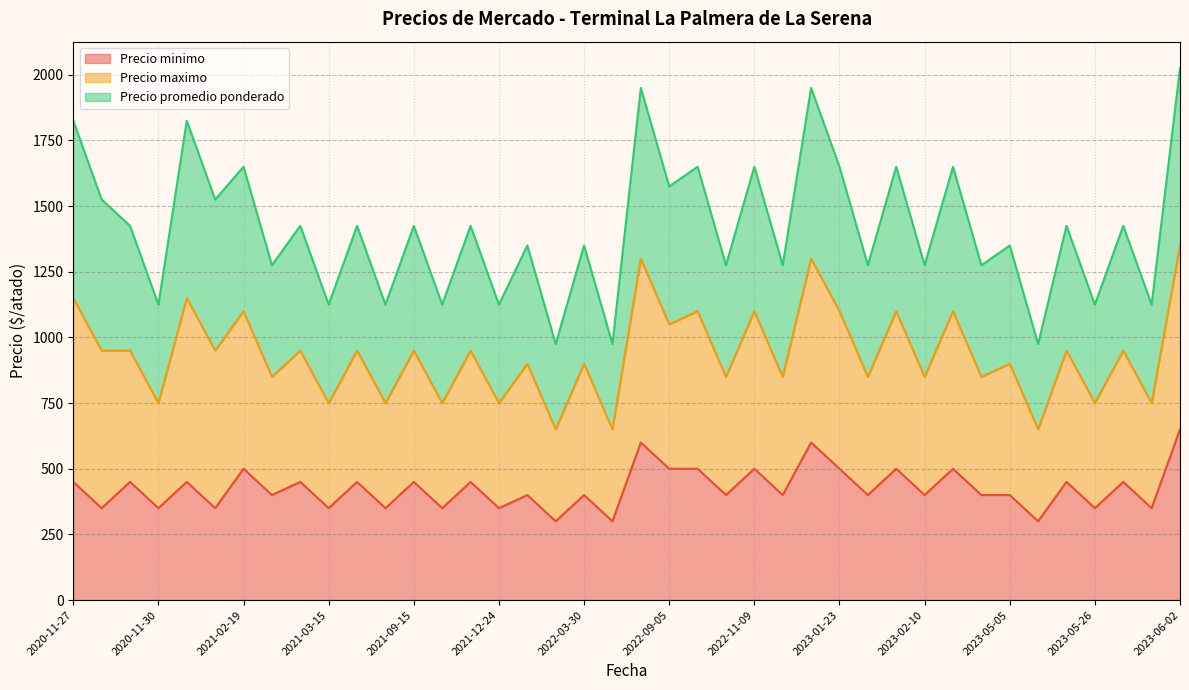

Which series has the largest range (max minus min)?

Precio maximo